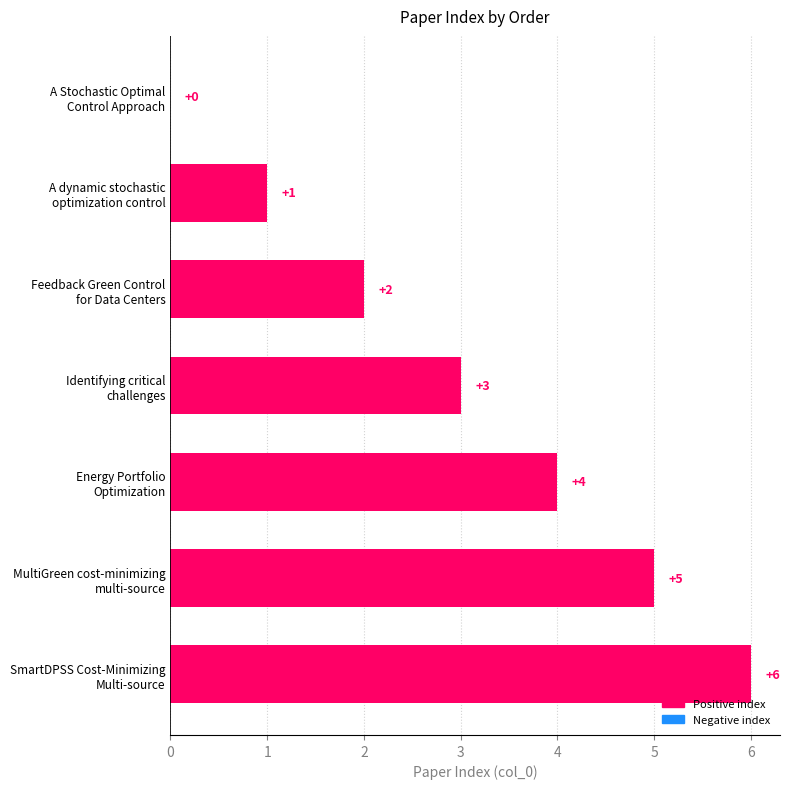

What is the sum of all values?

21